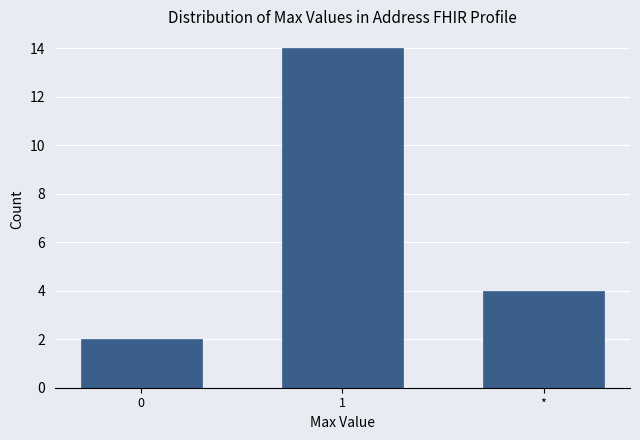

Reading left to right, transcribe all the data shown in this chart.

0=2	1=14	*=4